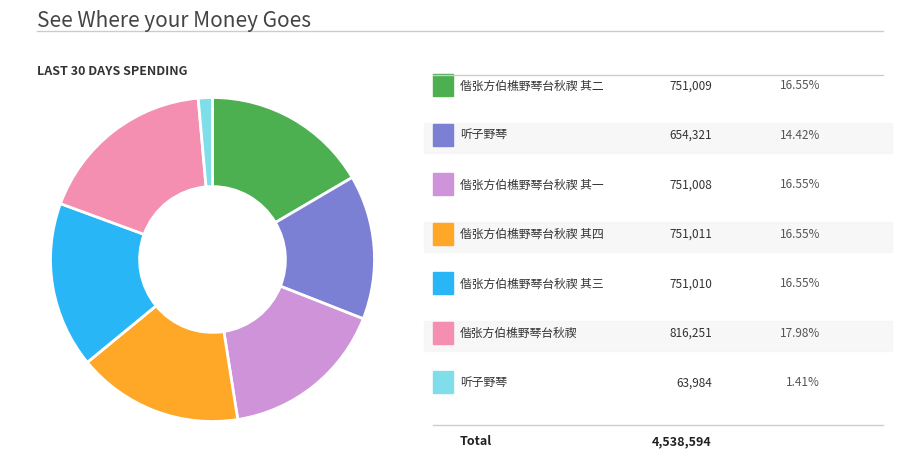

Is there any slice that represents more than half of the pie?

No